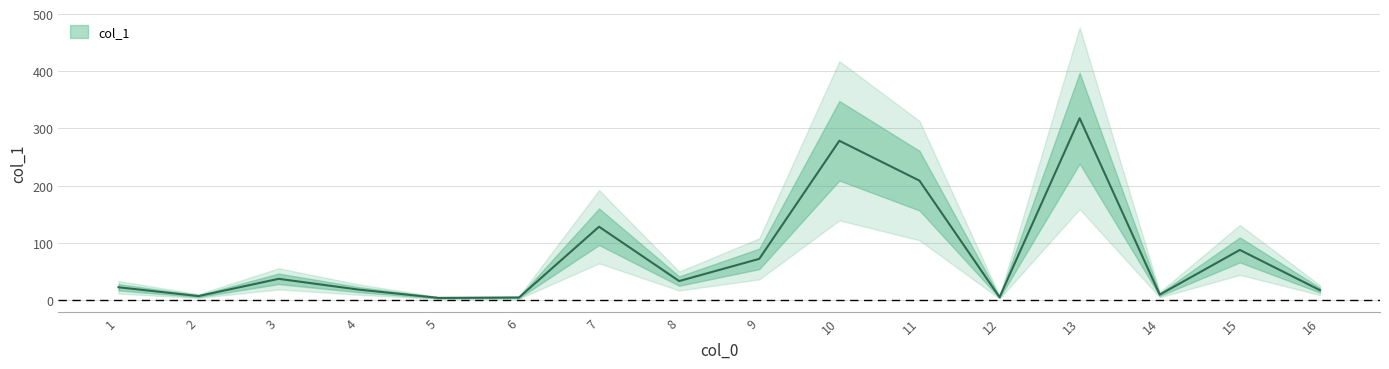

The value at 14 is 3.0. True or false?

False